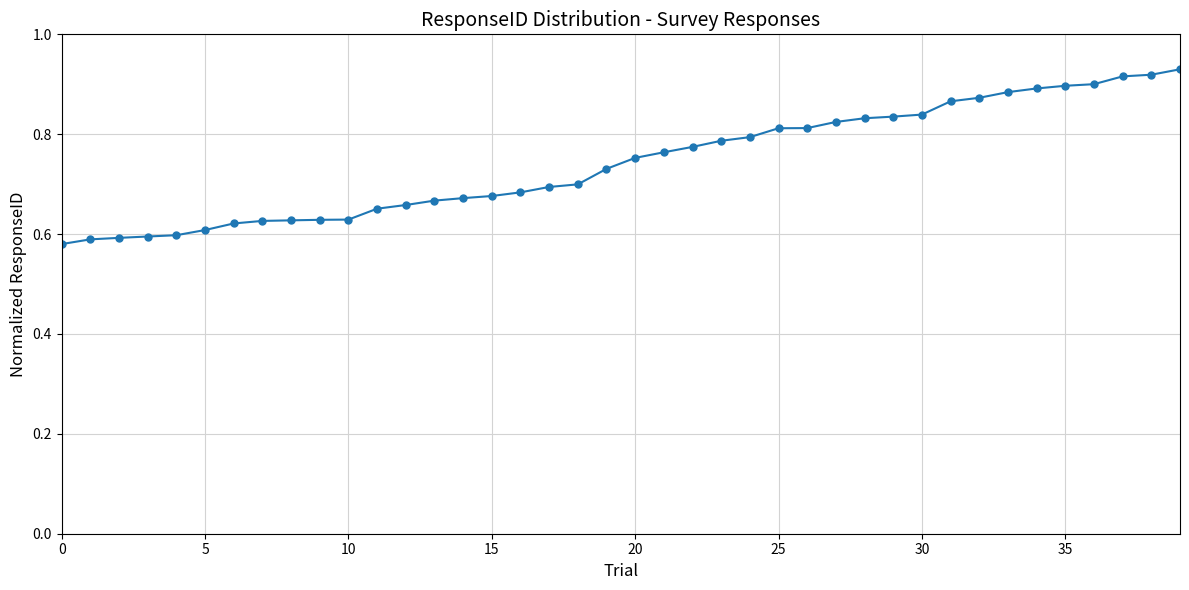

What is the difference between the maximum and second lowest values?

0.3